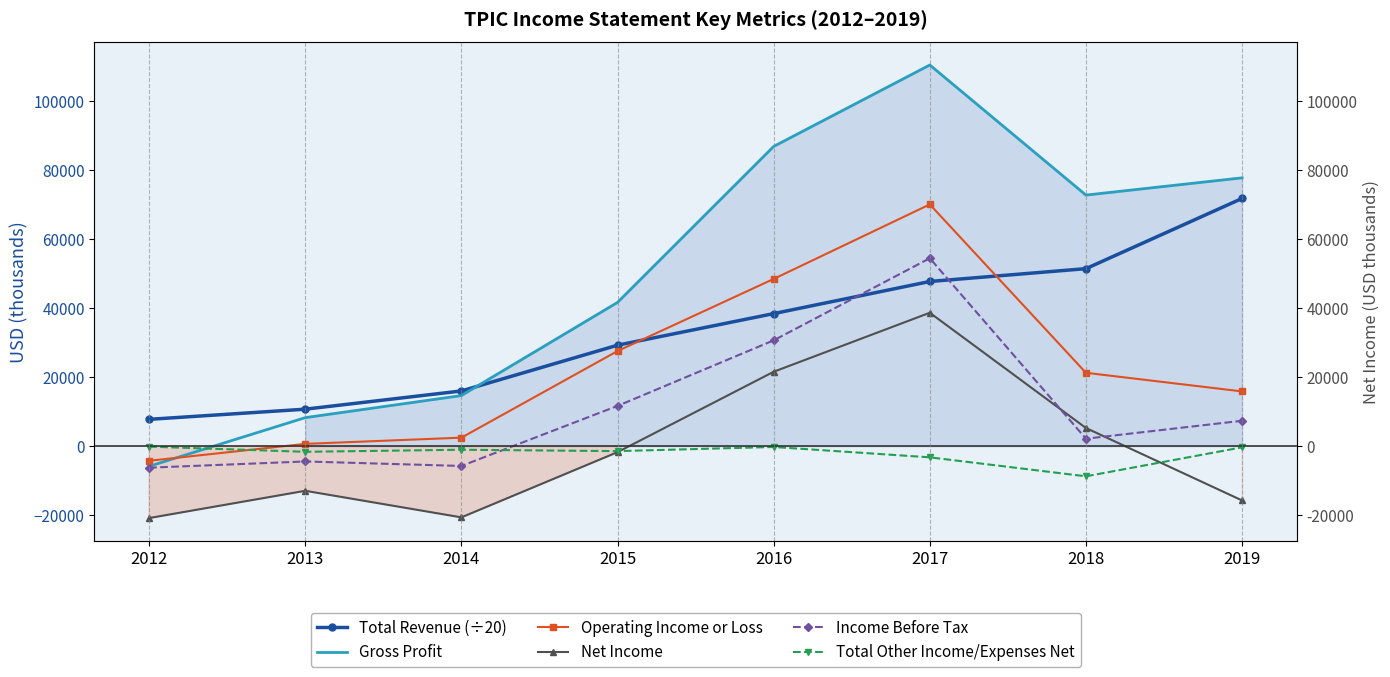

What is the difference between the highest and lowest values at 2018?

81500